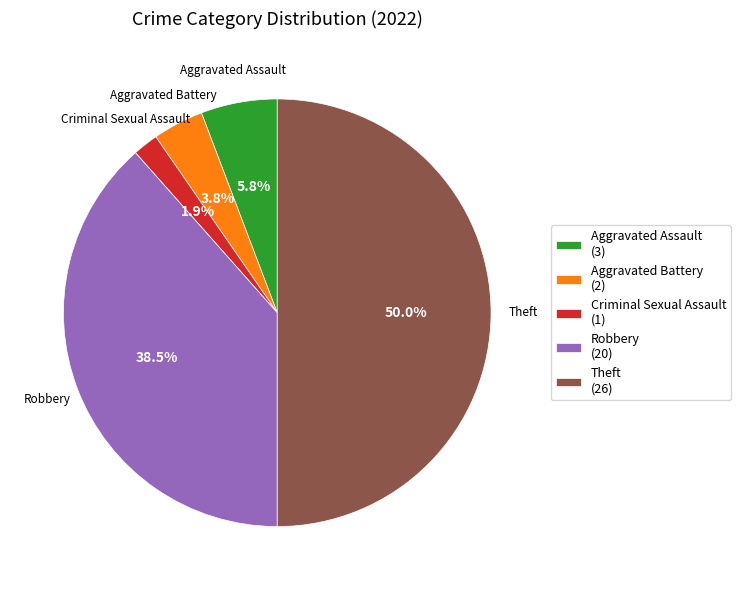

Which slice is the smallest?

Criminal Sexual Assault (1)